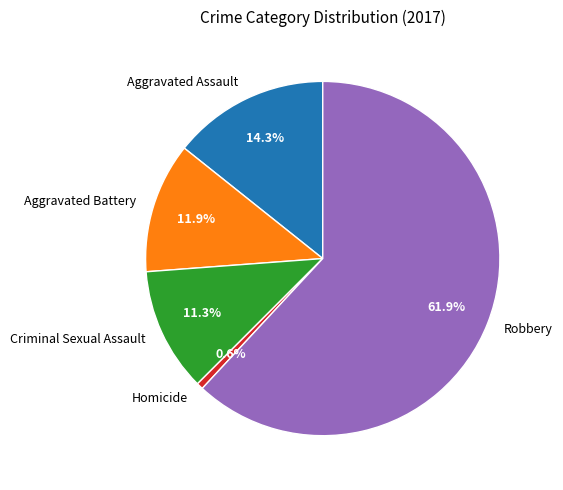

To the nearest percent, what is the difference between the Criminal Sexual Assault and Robbery slice percentages?

51%